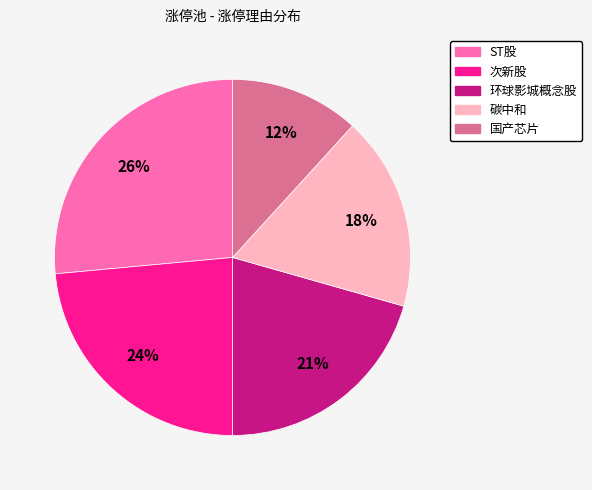

What is the largest slice in the pie chart?

ST股